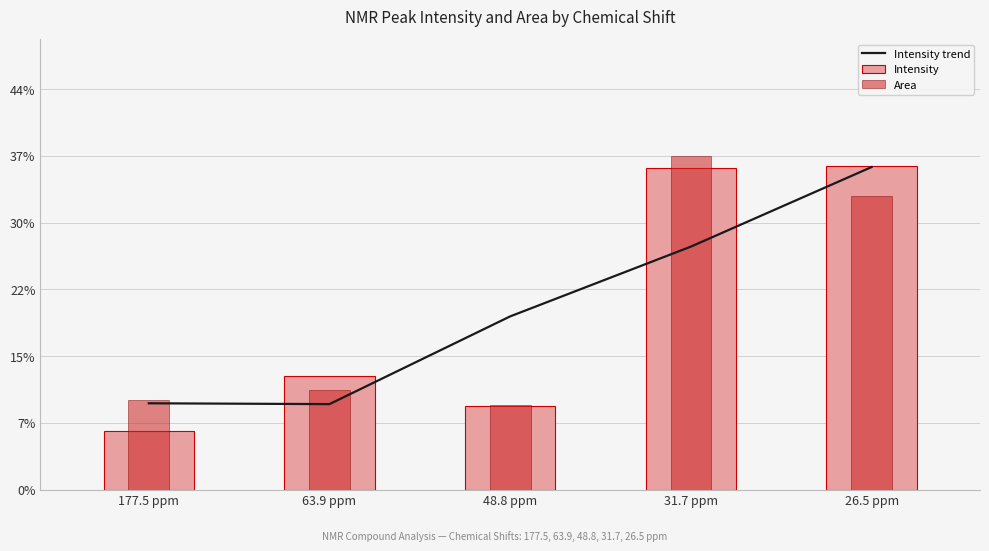

How many categories are shown in the chart?

5